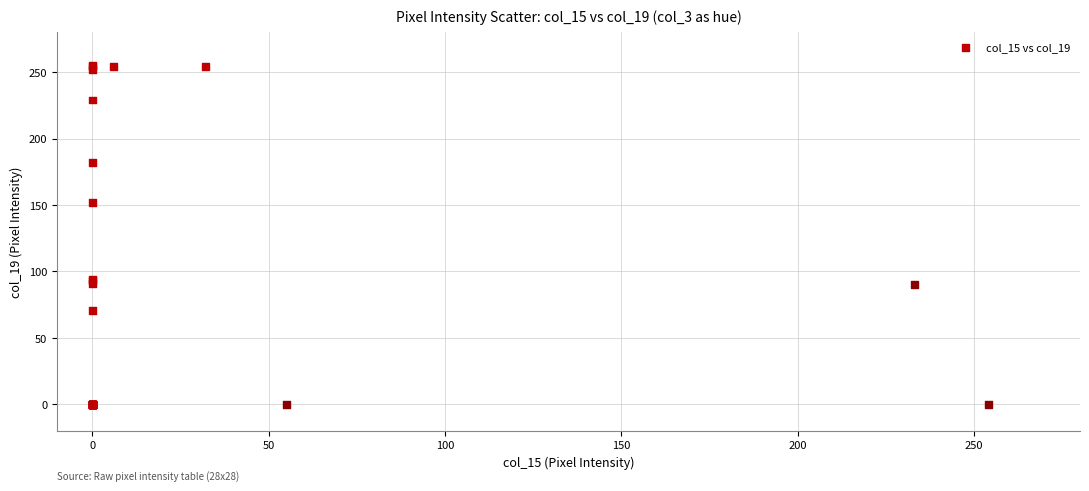

What Y value in the scatter plot is closest to 127?

152